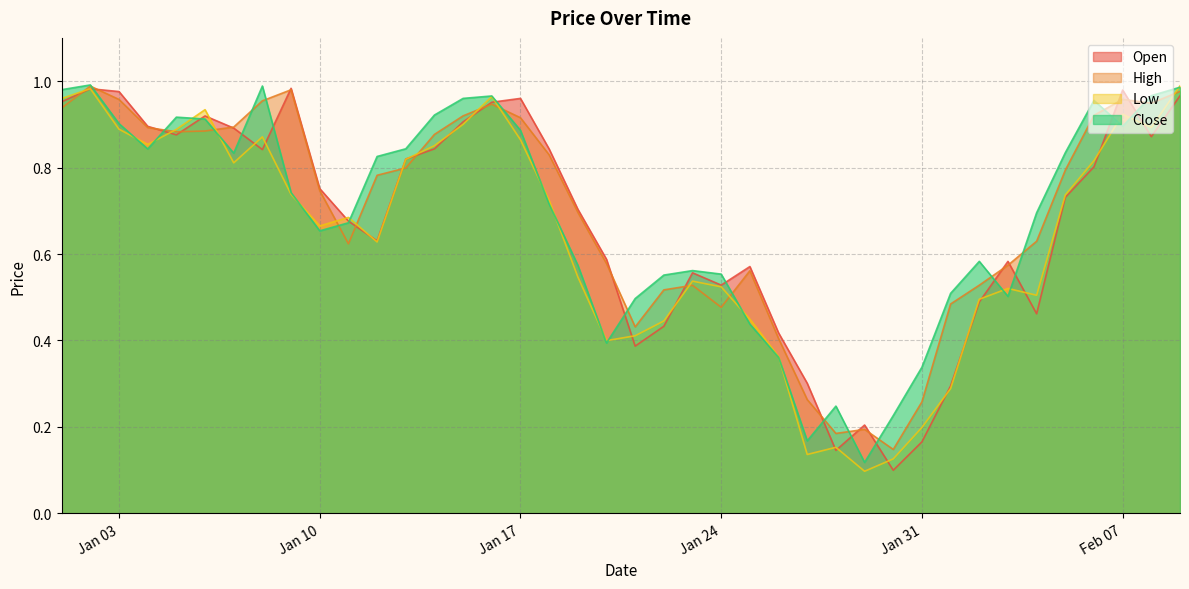

At which category is the sum across all series the highest?

2023-01-02